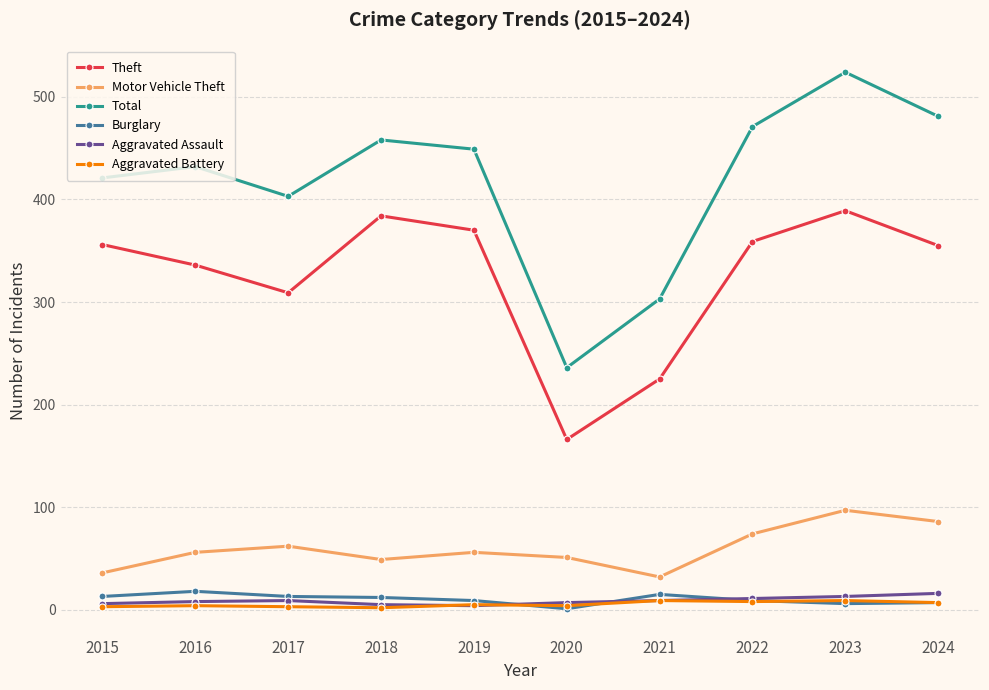

At which category is the sum across all series the highest?

2023